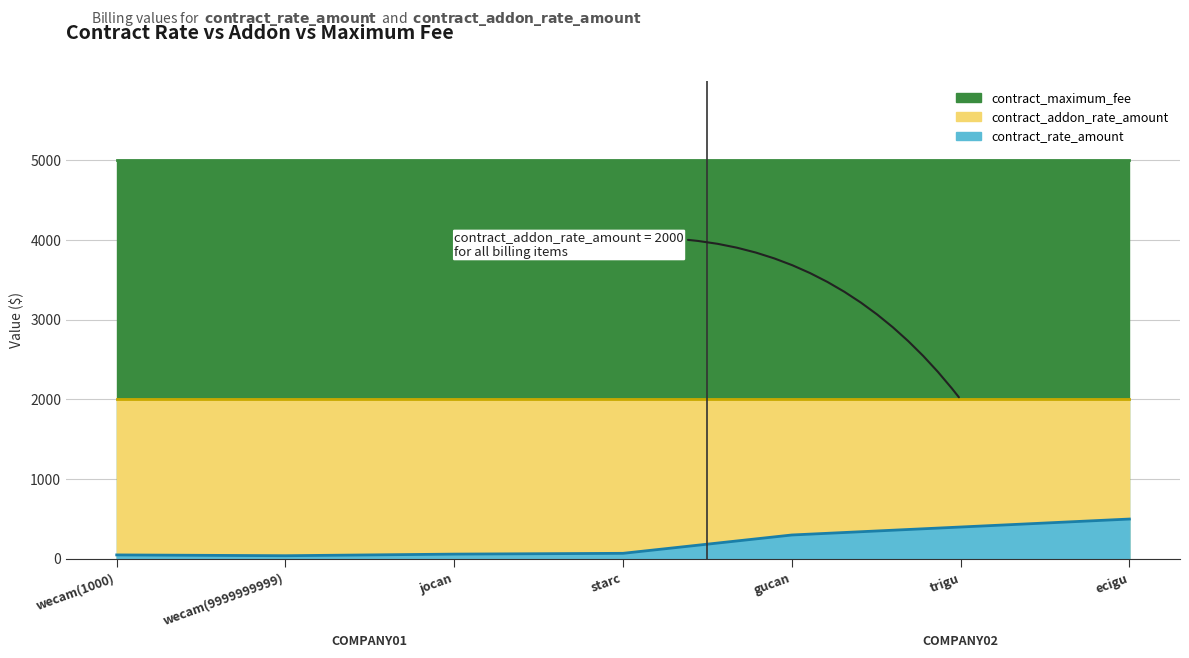

Which series has the largest total across all categories?

contract_maximum_fee